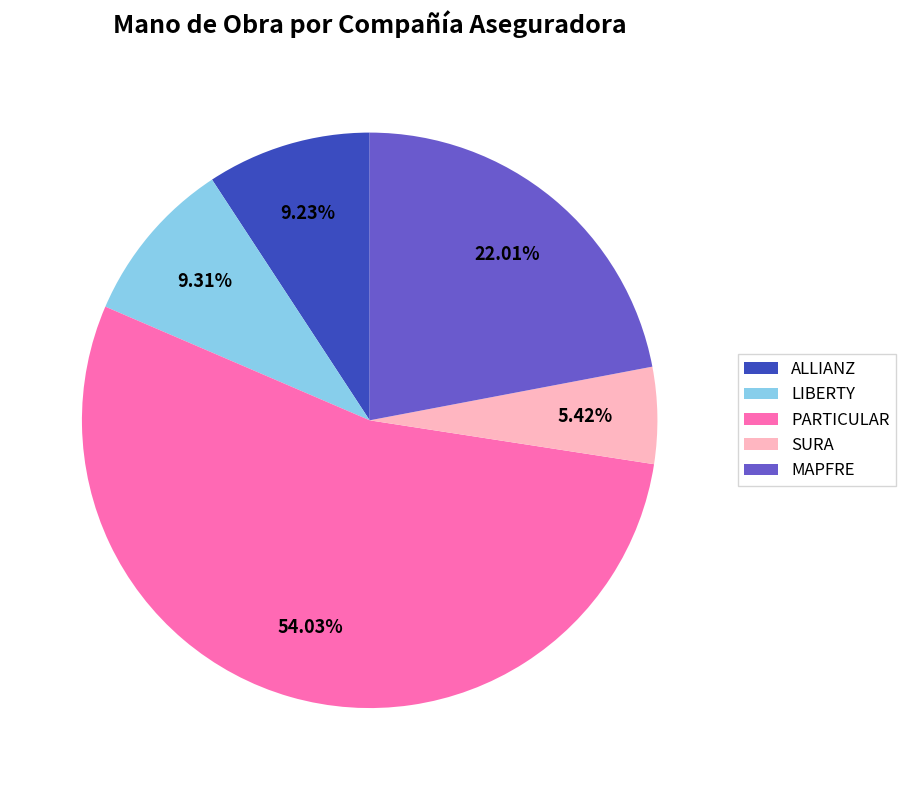

What is the largest slice in the pie chart?

PARTICULAR